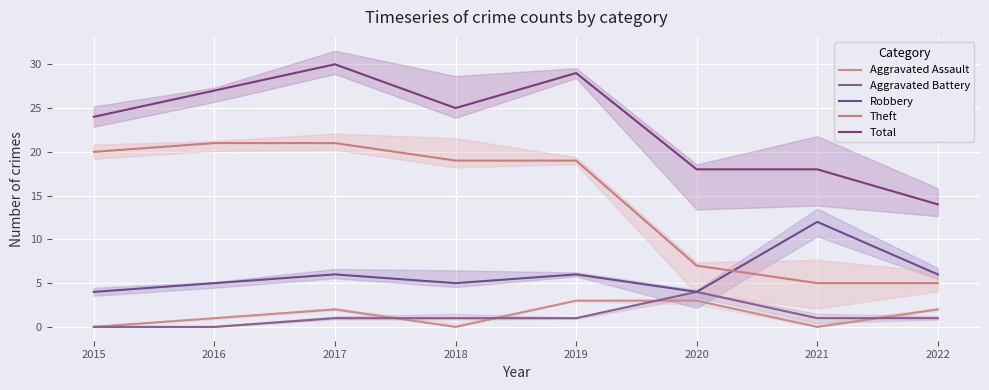

How many data points does each series have?

8